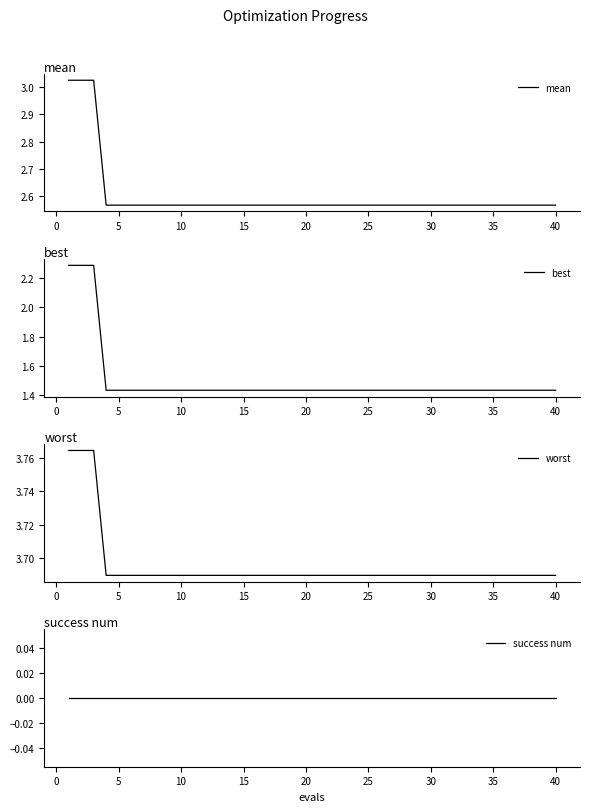

The value of mean at 15 is 4.3. True or false?

False